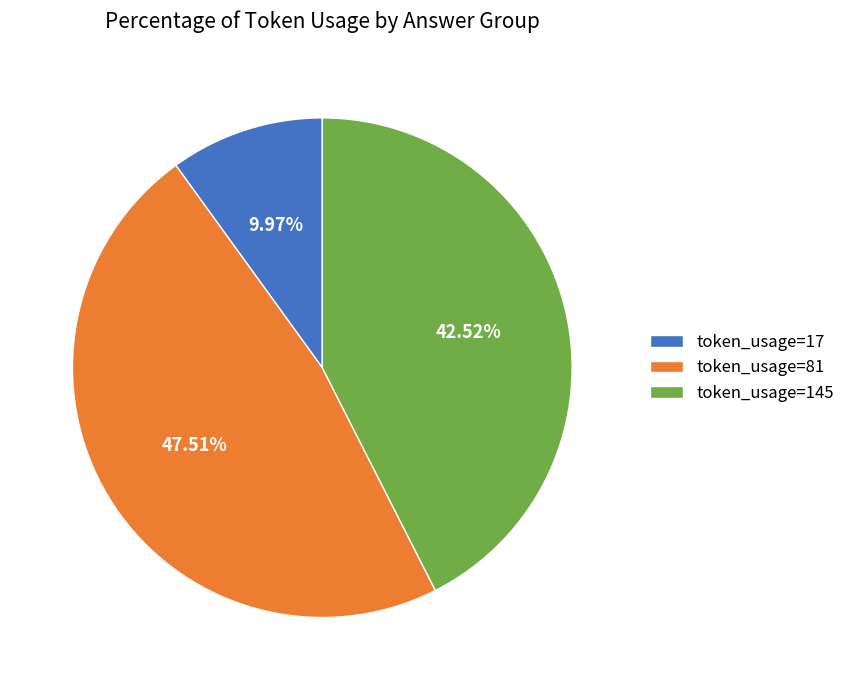

Rank the categories by value from lowest to highest.

token_usage=17, token_usage=145, token_usage=81